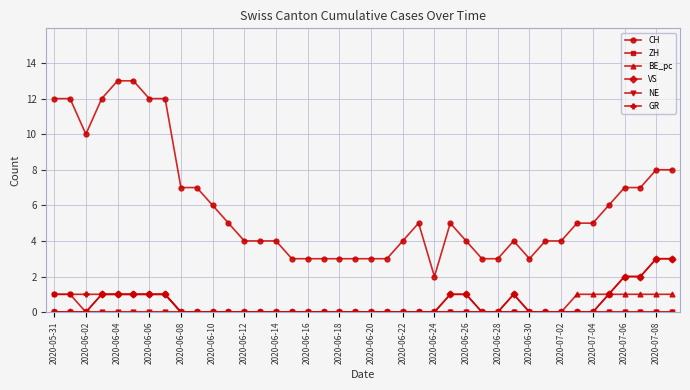

True or false: CH and VS intersect in this chart.

False